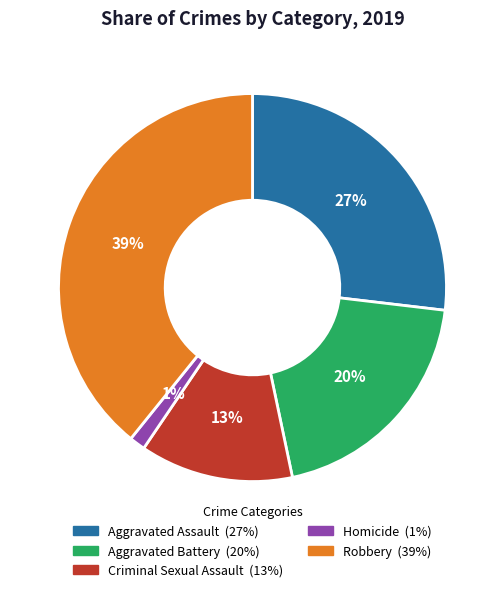

To the nearest percent, what percentage of the pie is Aggravated Battery?

20%